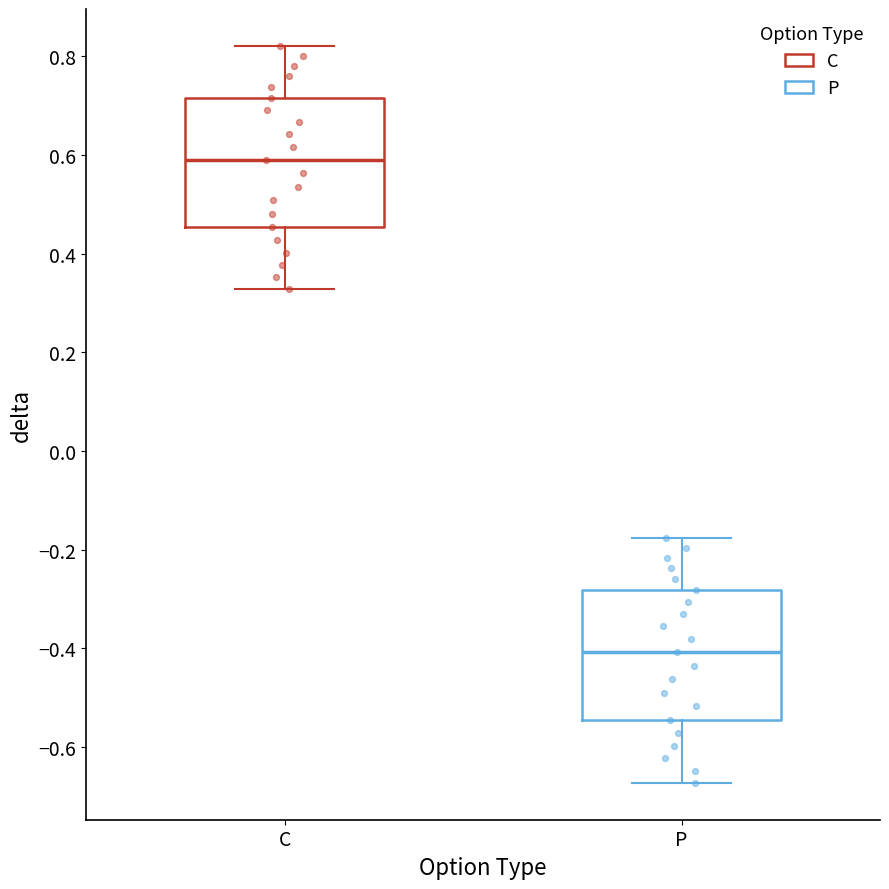

Which box has the highest median line?

C